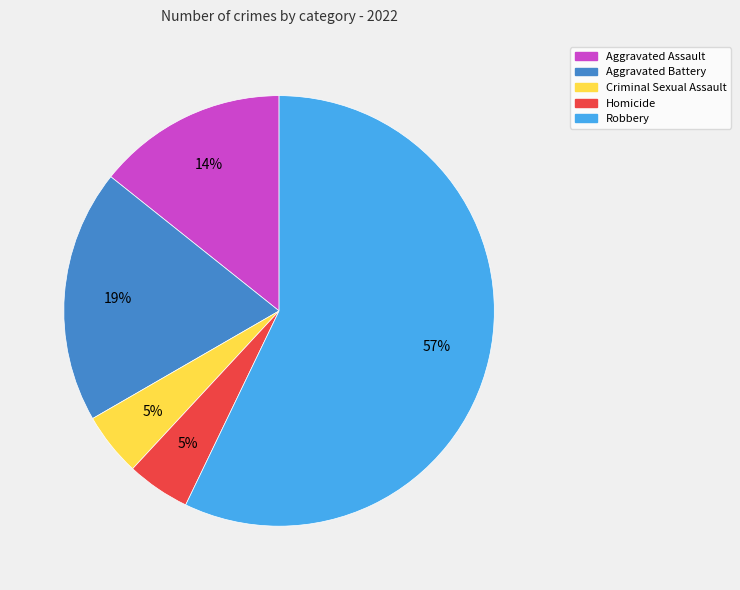

How many slices are in this pie chart?

5